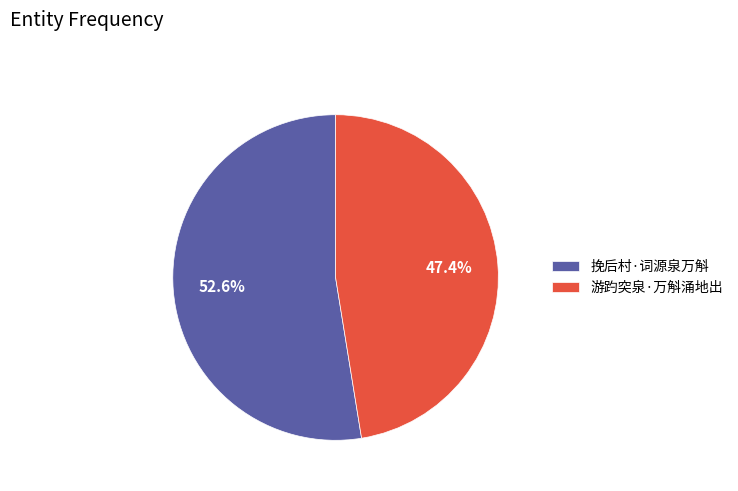

How many segments does this pie chart have?

2